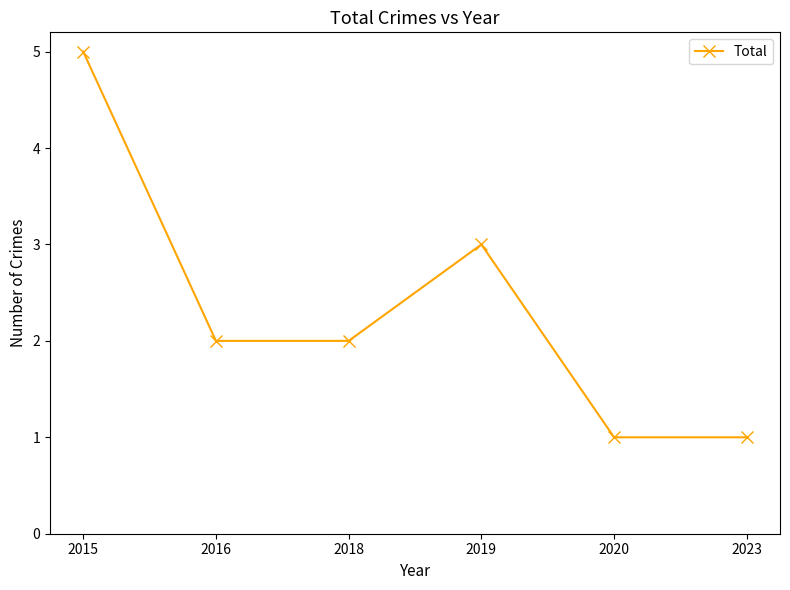

Does the chart display data point markers on the line(s)?

Yes